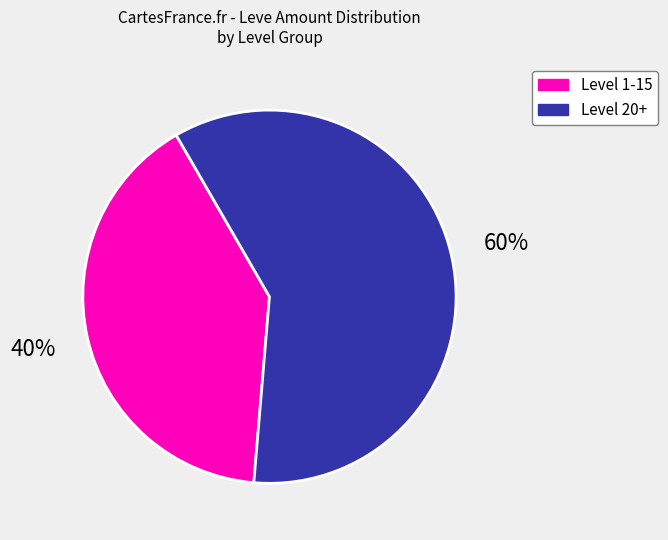

Does any single category account for the majority?

Yes